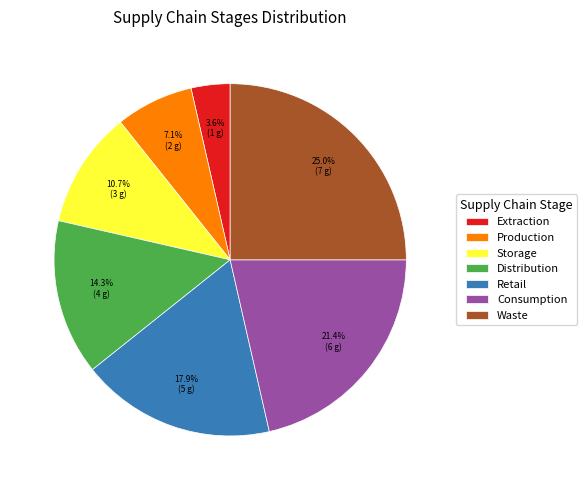

The Waste slice represents 25% of the pie. True or false?

True